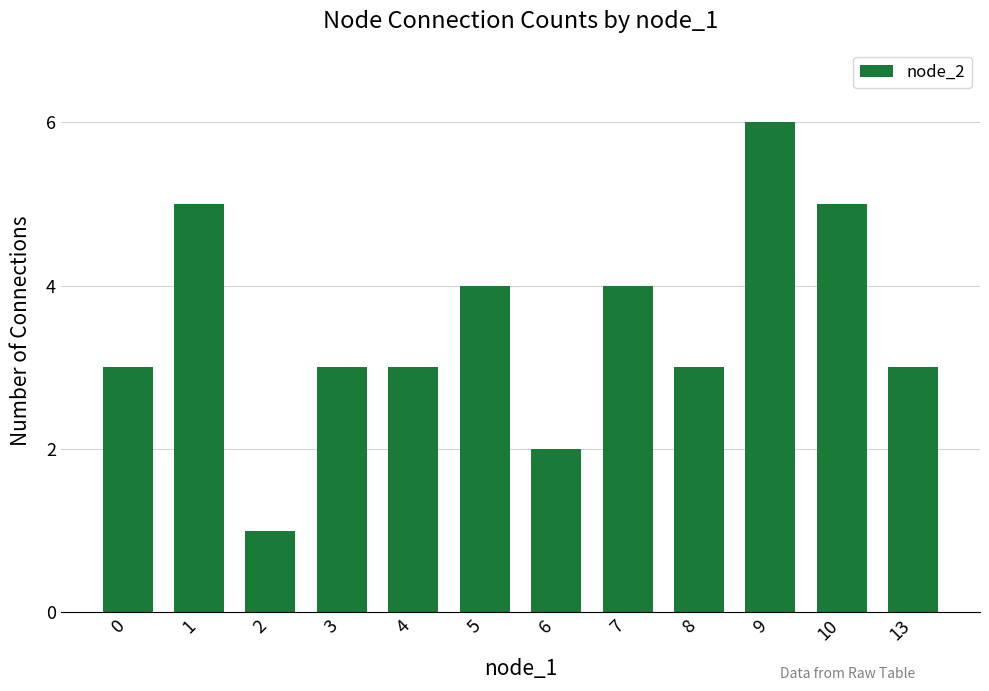

Is it true that the value at 7 is 7?

False